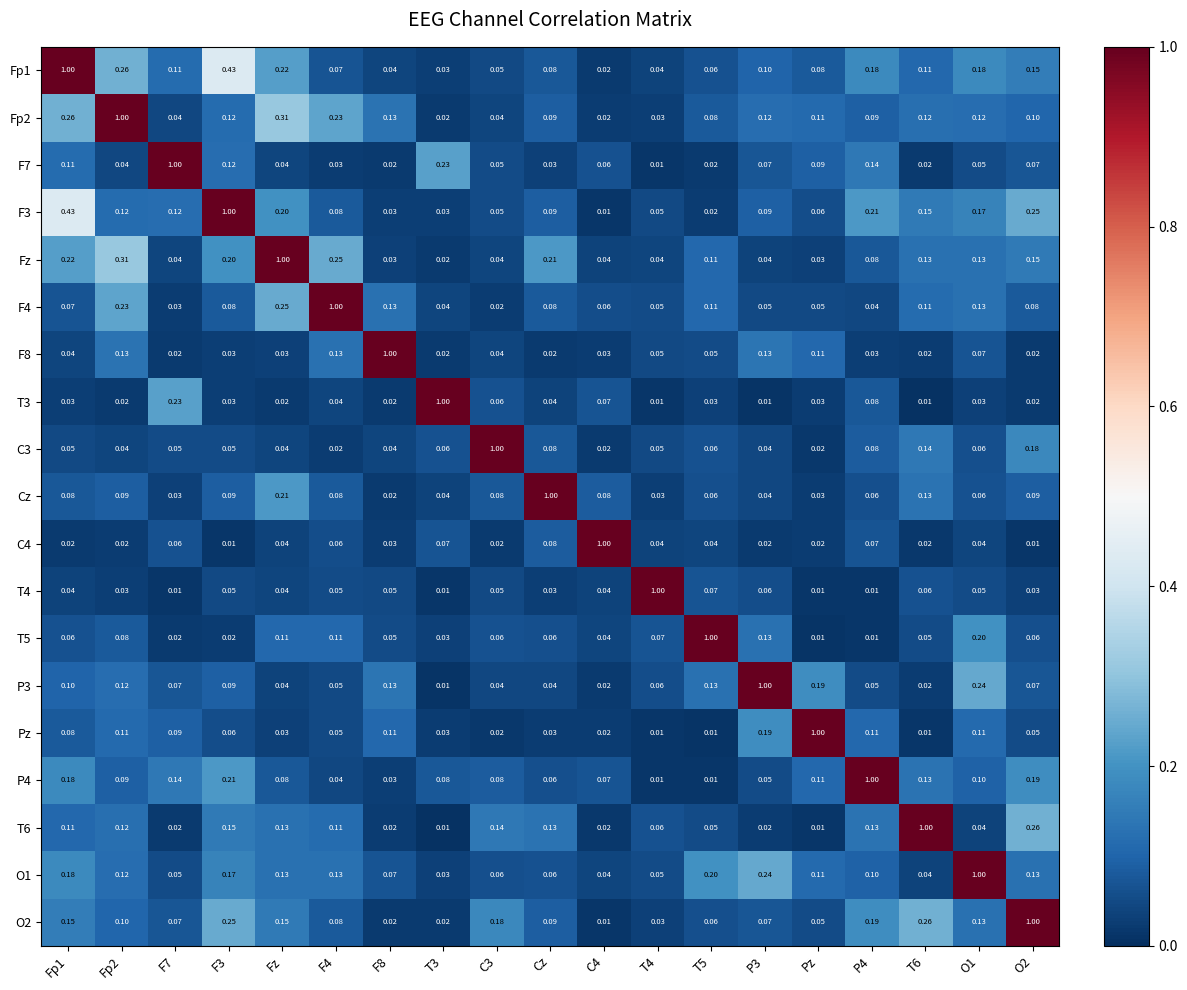

Is the value of Fp2 at T6 greater than the value of Pz at Fp2?

Yes